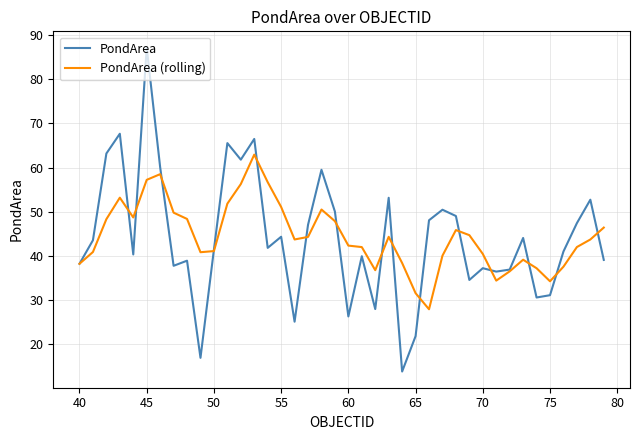

Rank the series by their maximum value, from lowest to highest.

PondArea (rolling), PondArea